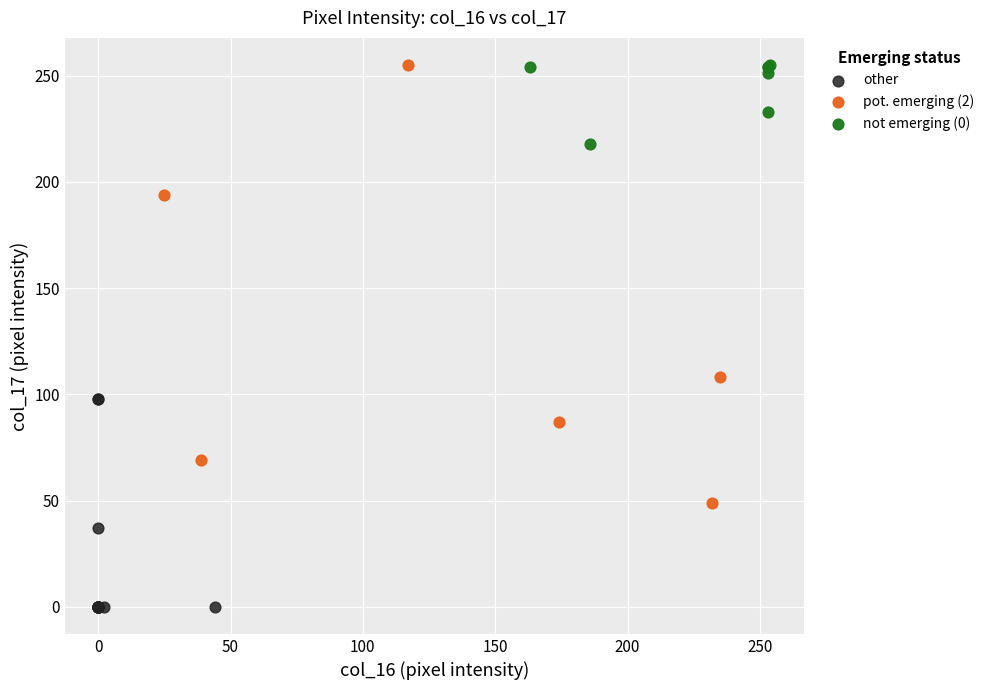

Which series reaches the minimum Y coordinate?

other